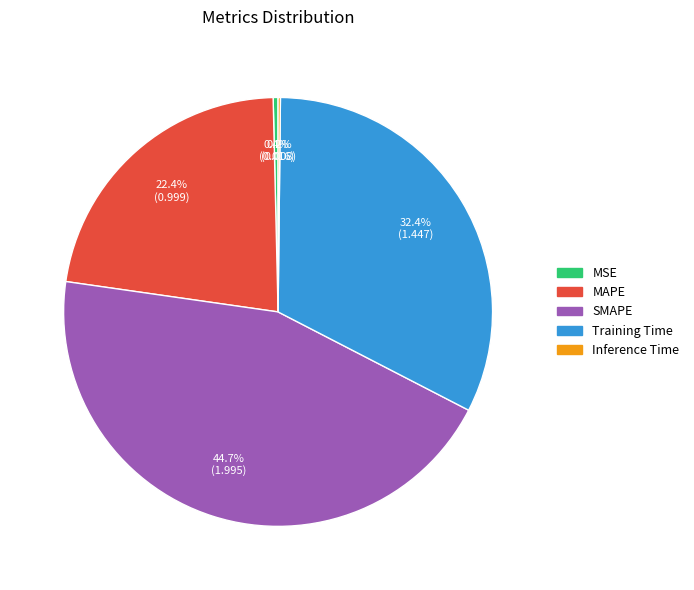

Is the sum of MSE and MAPE greater than half?

No